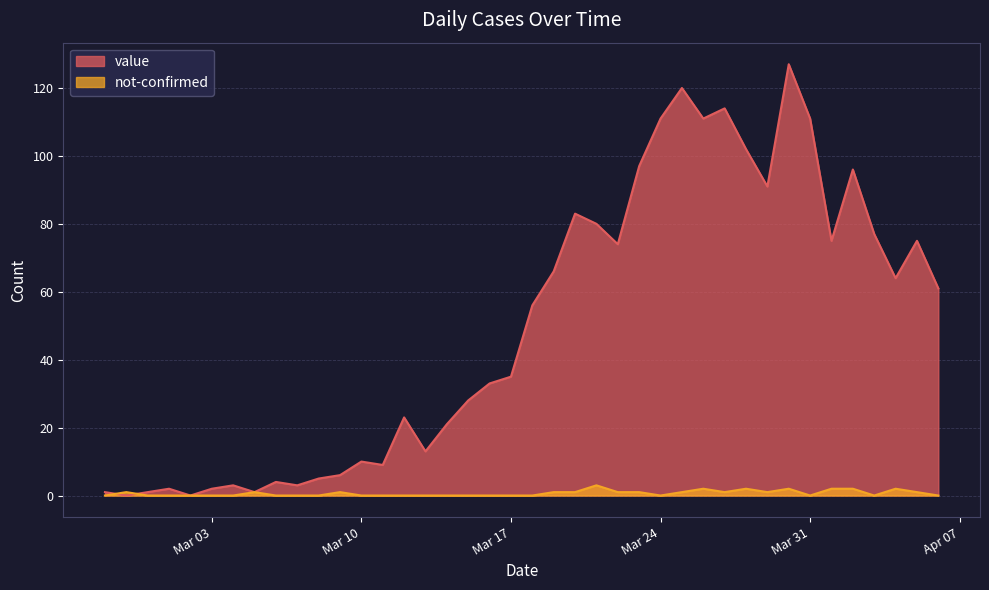

At which category is the sum across all series the highest?

2020-03-30